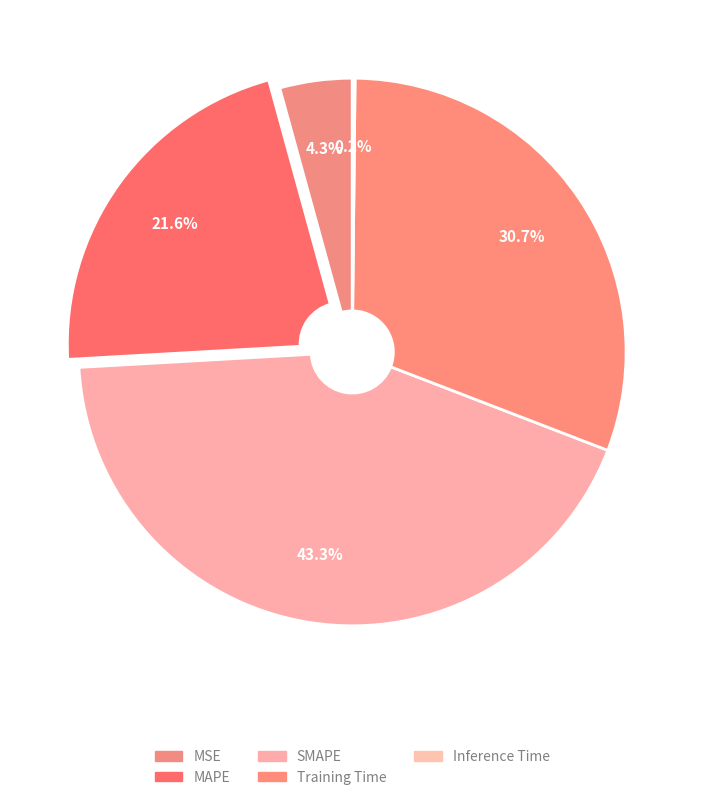

Is there any slice that represents more than half of the pie?

No